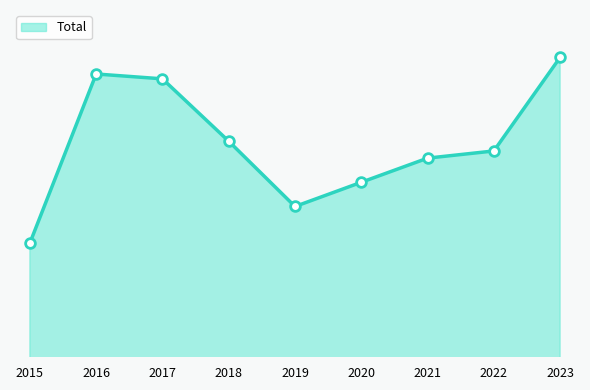

What is the ratio of the value at 2023 to the value at 2018?

1.1